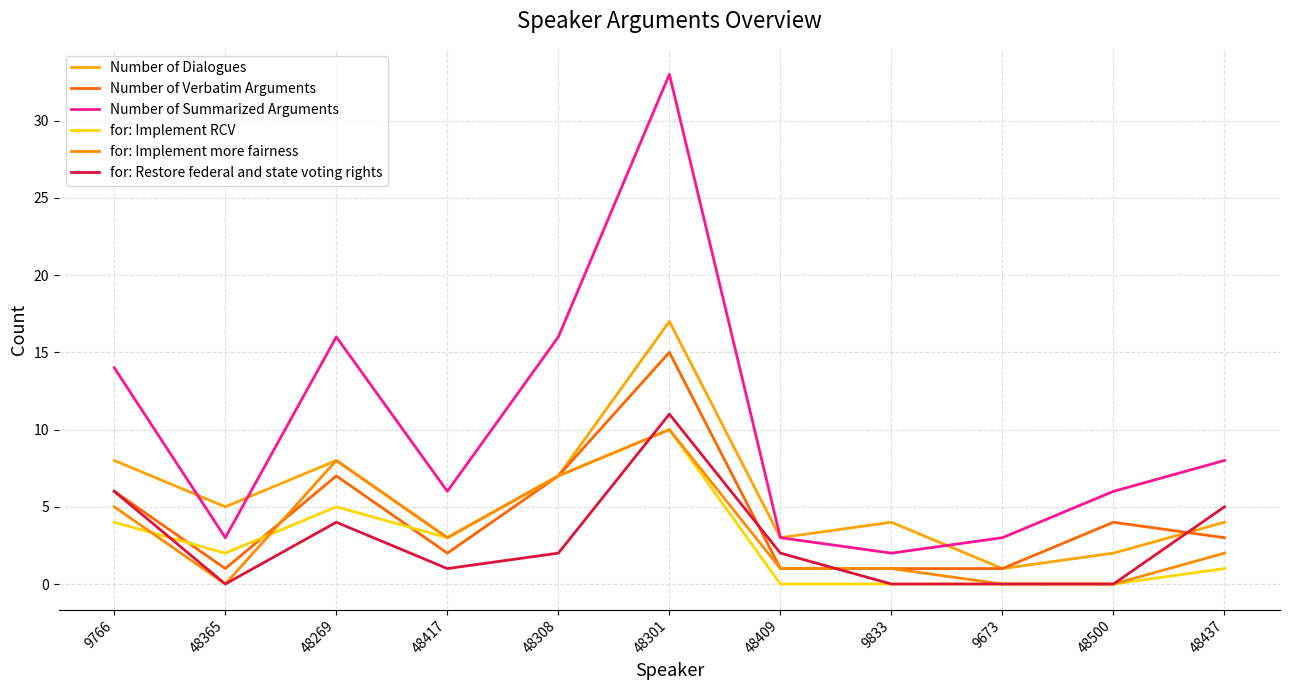

Is the value of Number of Verbatim Arguments at 48269 greater than the value of for: Implement more fairness at 9766?

Yes